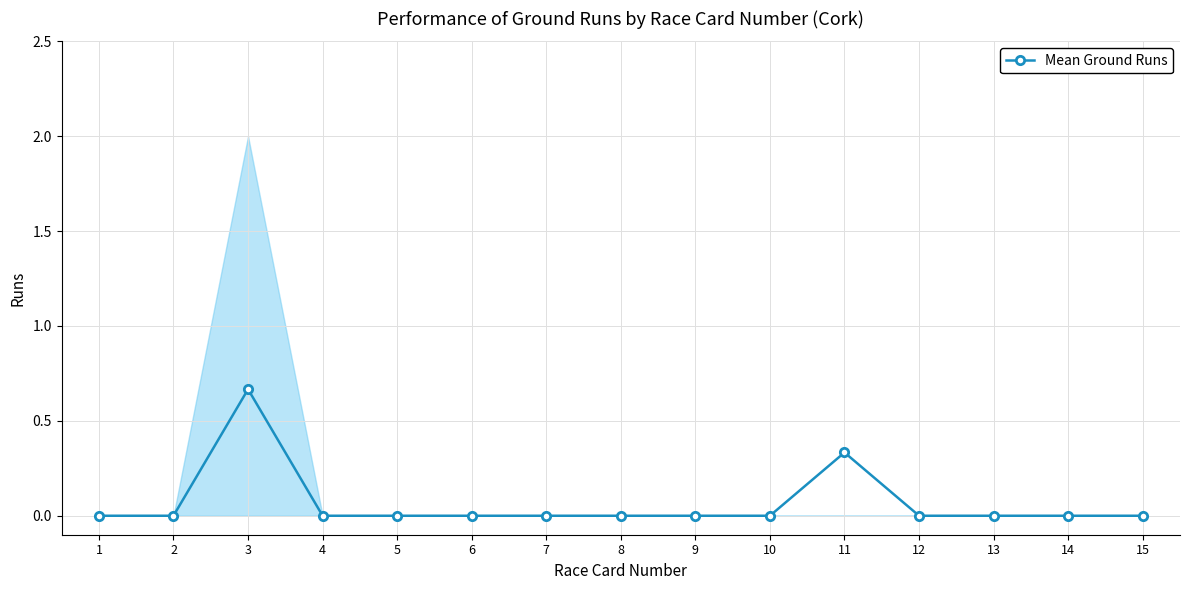

Rank the categories by value from highest to lowest.

3, 11, 1, 2, 4, 5, 6, 7, 8, 9, 10, 12, 13, 14, 15